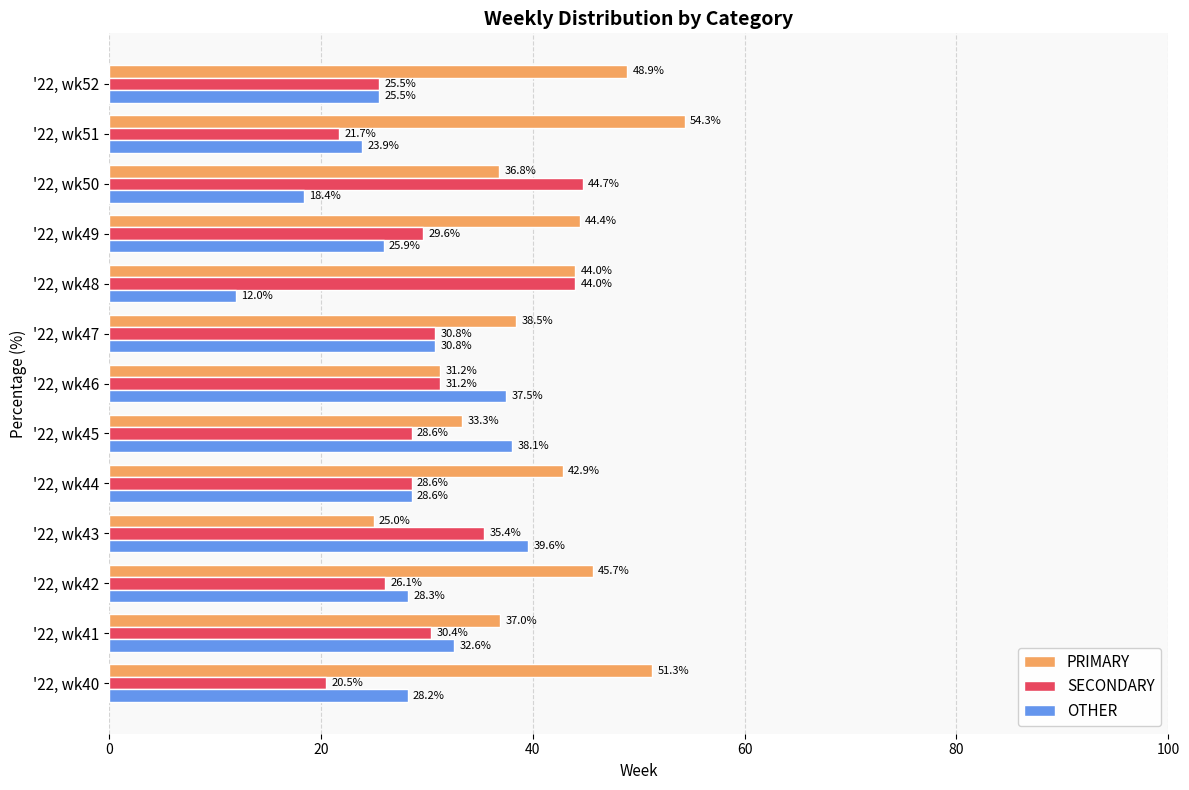

At how many categories does at least one series exceed 40?

8